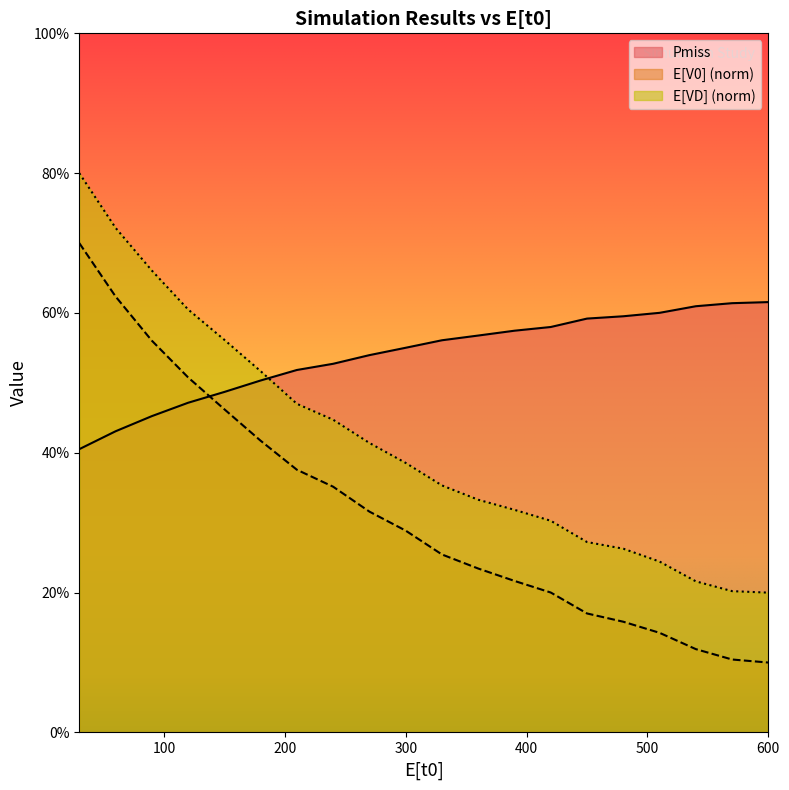

How many lines are shown in the chart?

3